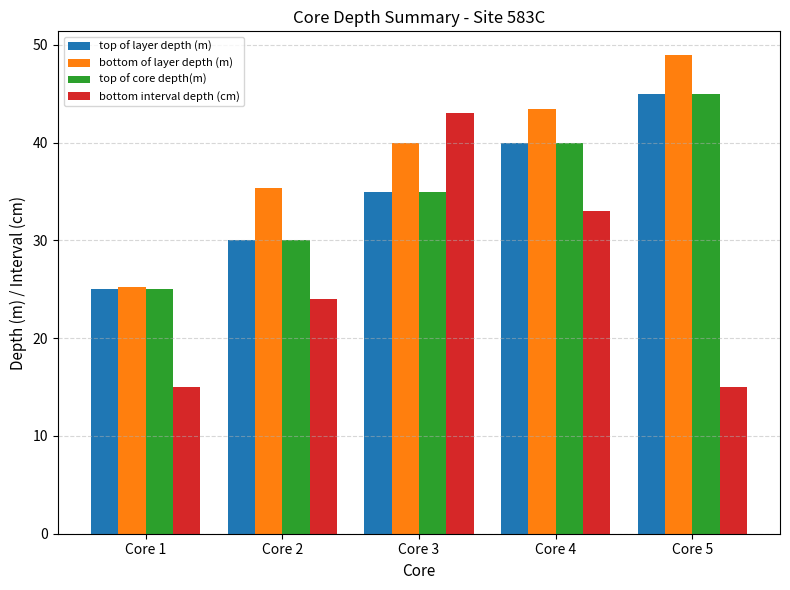

How many bars are there in total?

20